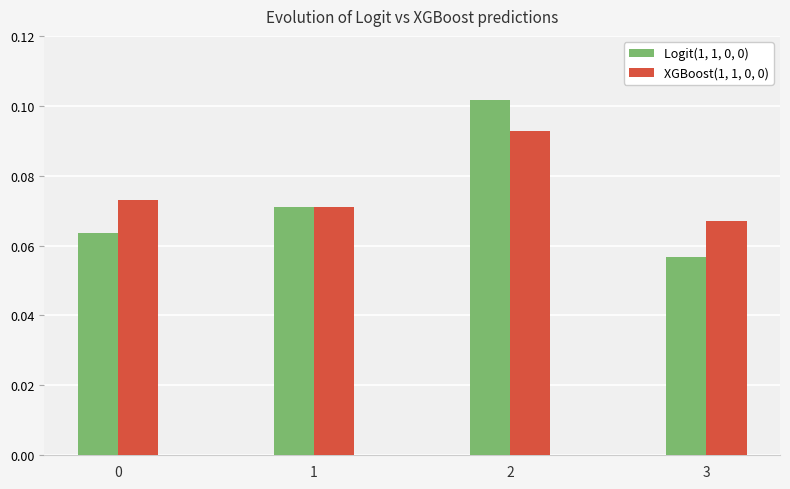

How many groups of bars are there?

4